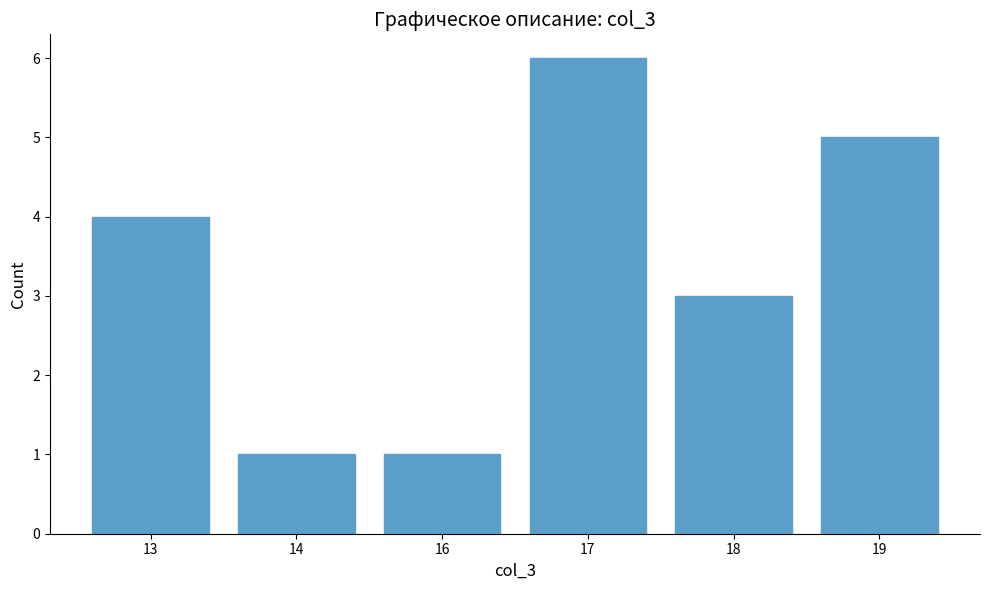

Is it true that the value at 13 is 4?

True